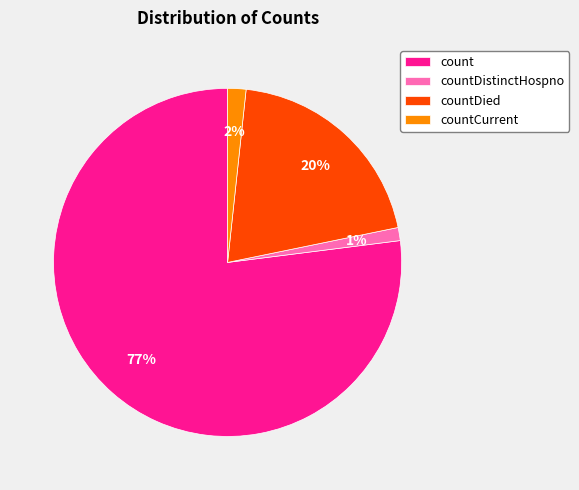

To the nearest percent, what percentage of the pie is countDied?

20%